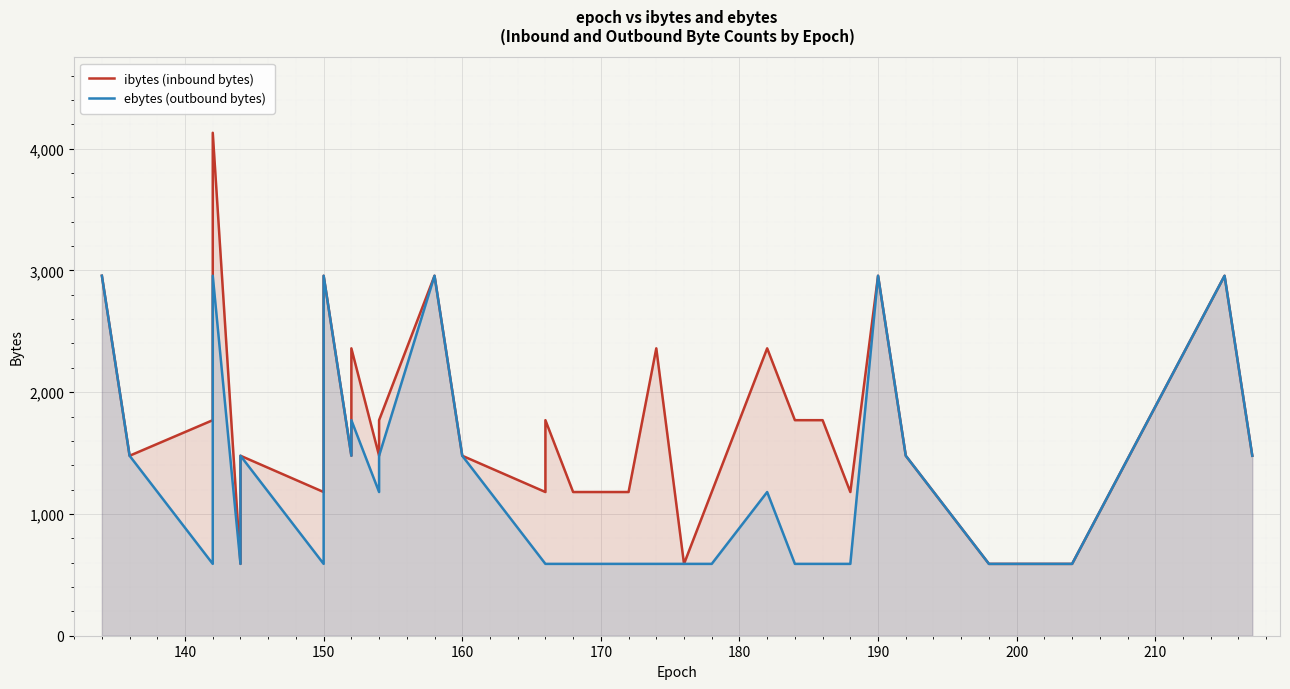

Count the number of categories in the chart.

40